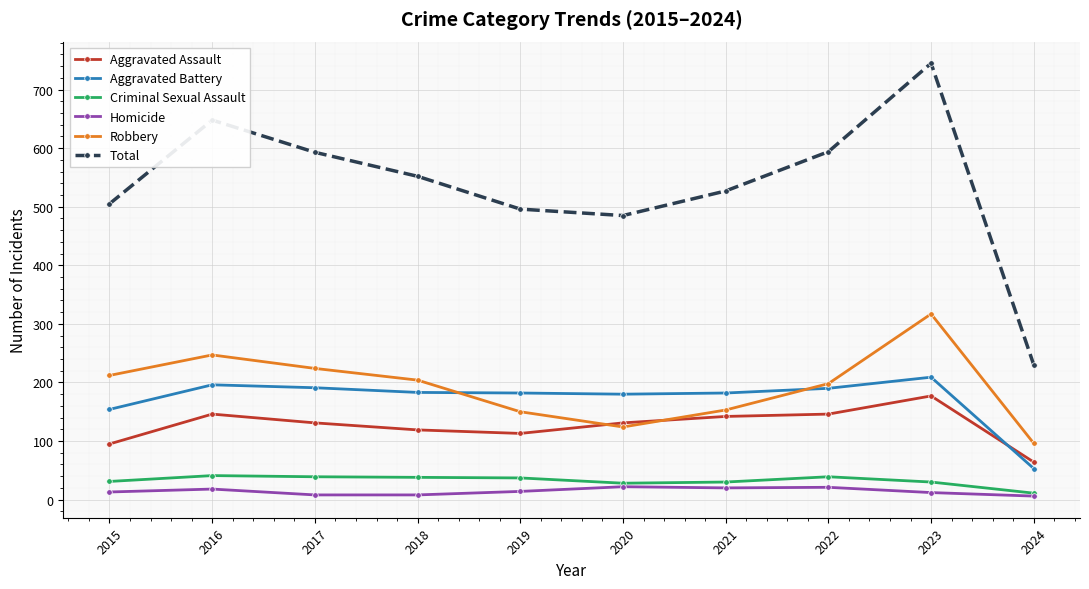

Is it true that Aggravated Battery equals 182 at 2021?

True